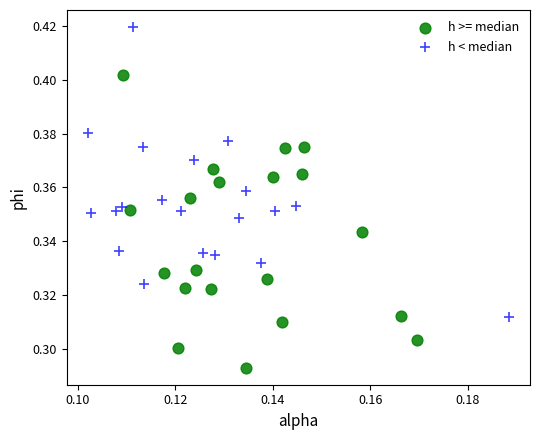

Which series reaches the minimum Y coordinate?

h >= median